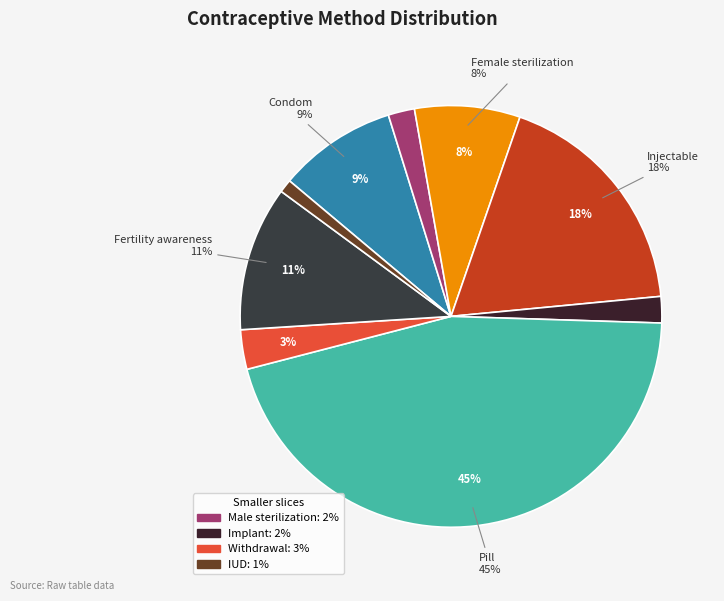

How many segments does this pie chart have?

9